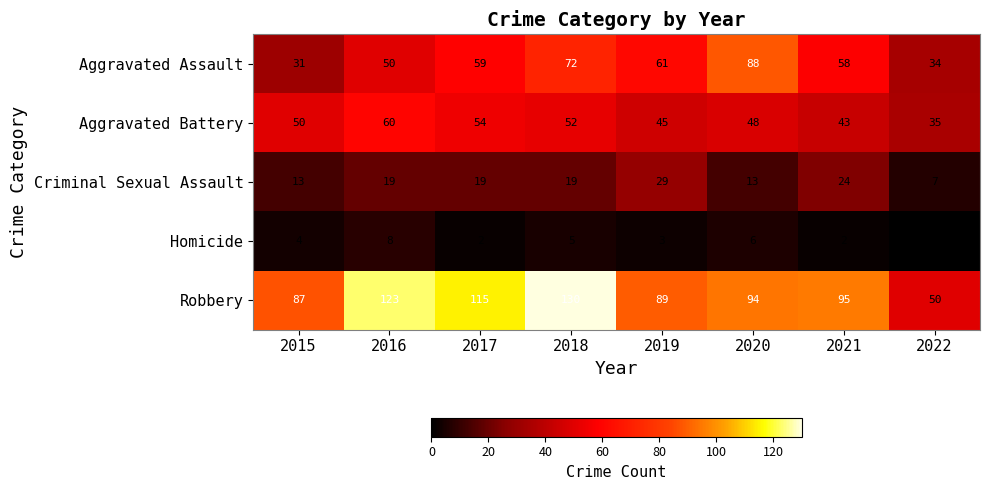

How many series are shown in this chart?

5